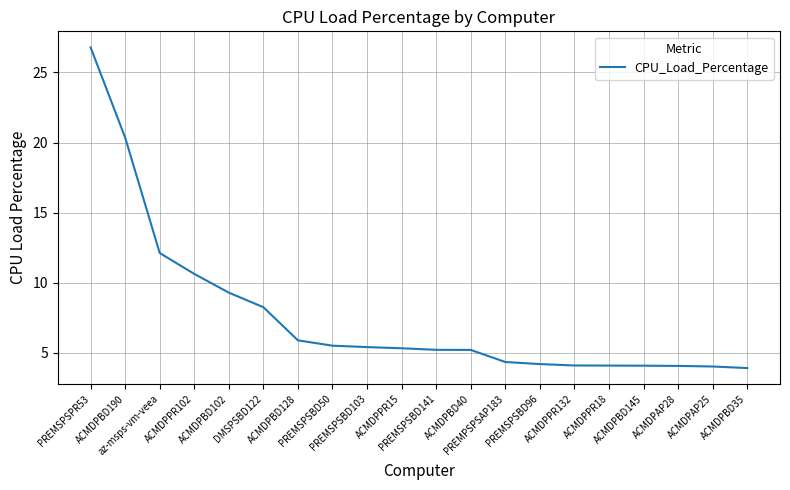

Is this an area chart (filled region under the line)?

No